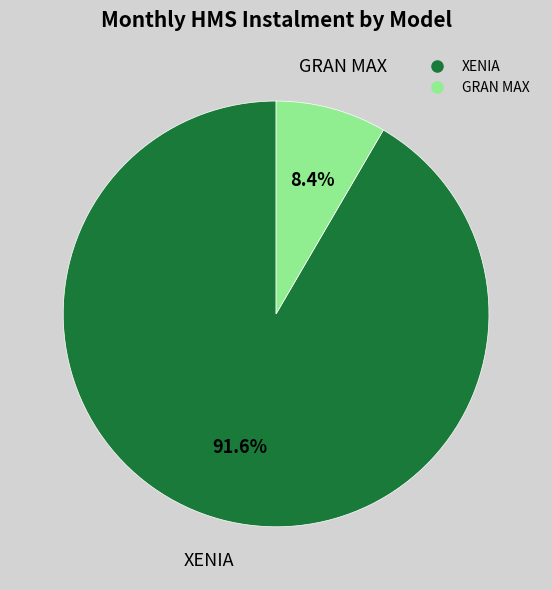

Between GRAN MAX and XENIA, which is larger?

XENIA